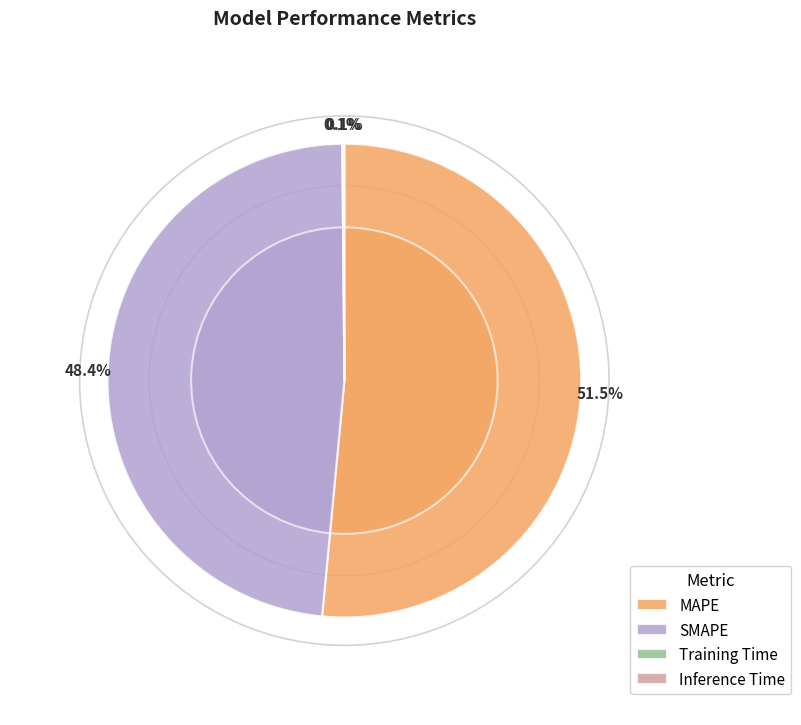

To the nearest percent, what is the combined percentage of Inference Time and MAPE?

52%